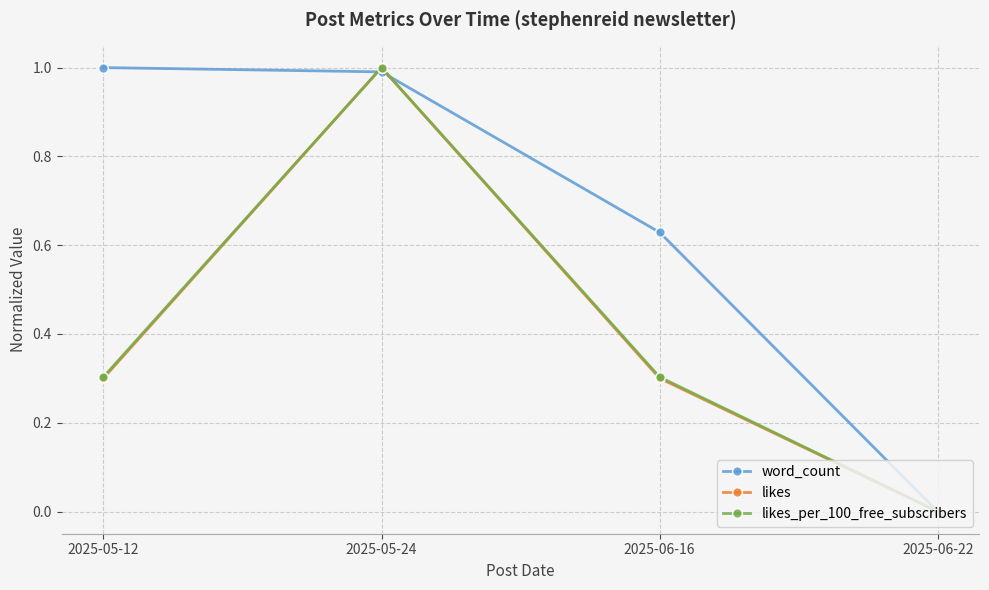

Which series has the largest total across all categories?

word_count